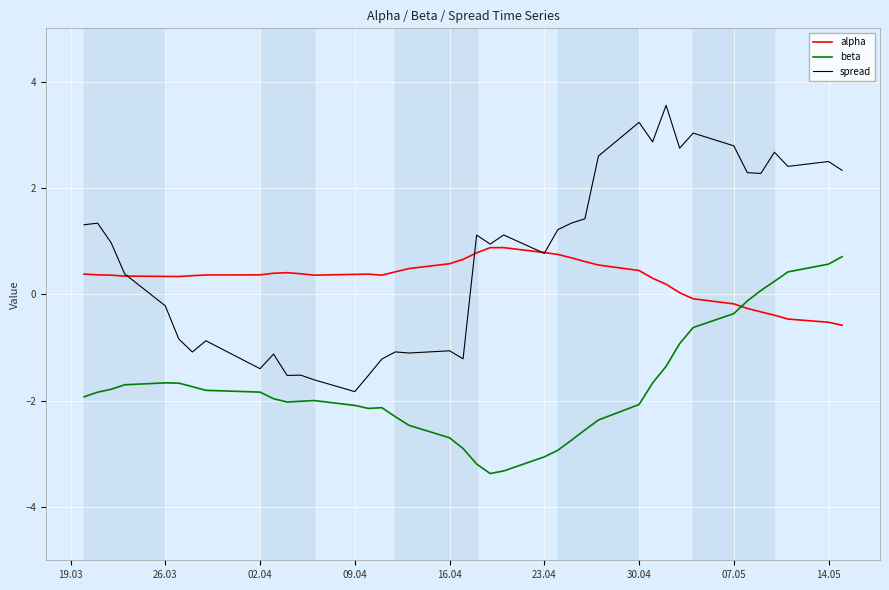

Which series ends up on top after the final intersection of alpha and beta?

beta